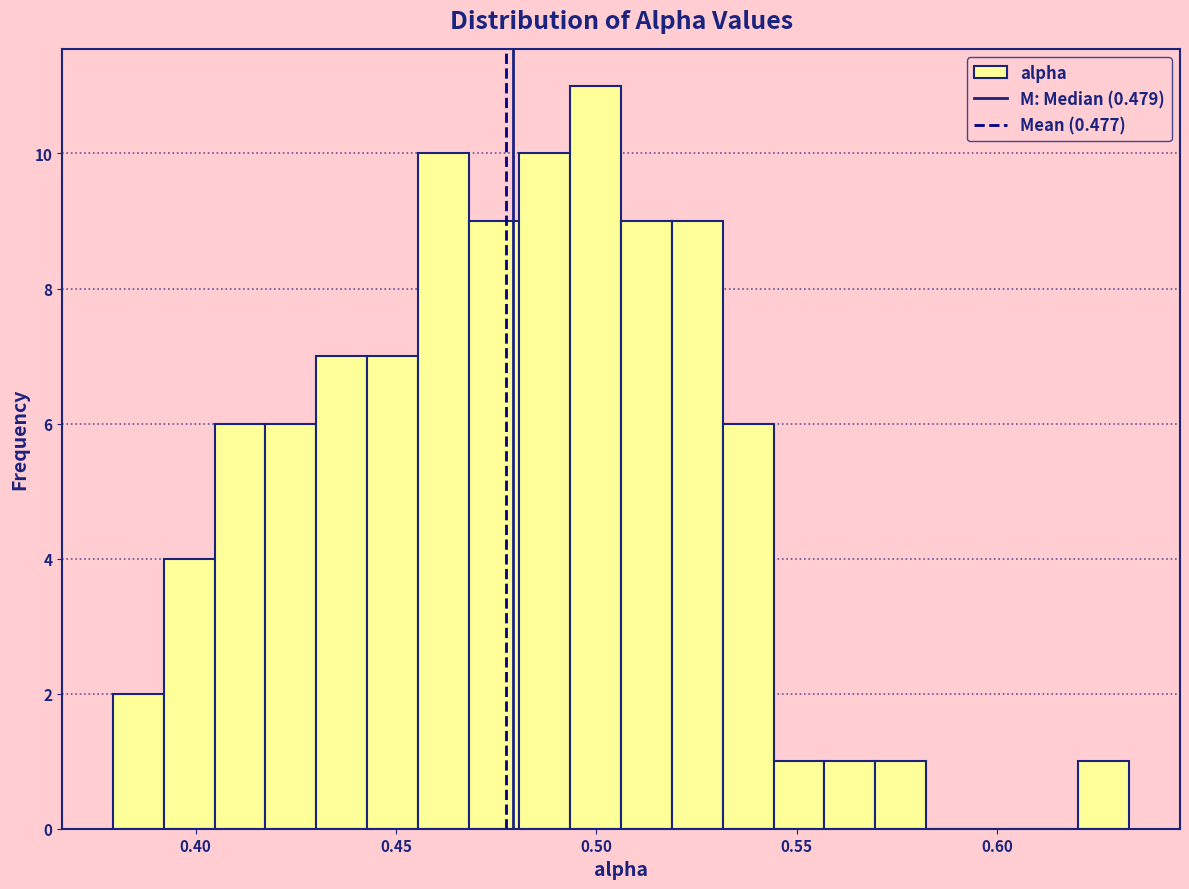

Read against the x-axis, roughly where is the centre of the tallest bar?

0.500